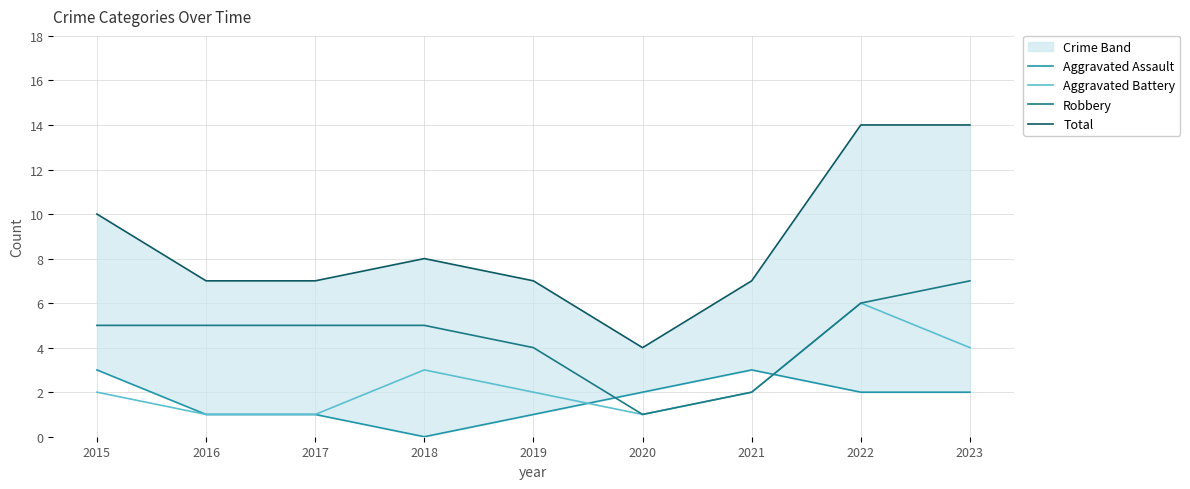

What is the difference between the Robbery values at 2022 and 2017?

1